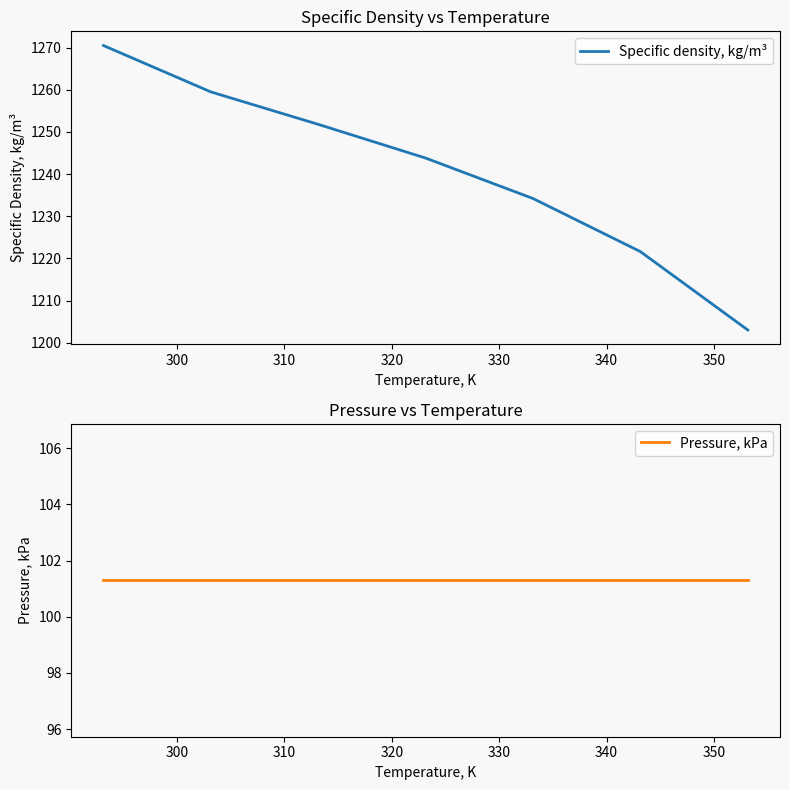

What is the maximum value shown in the chart?

1270.5